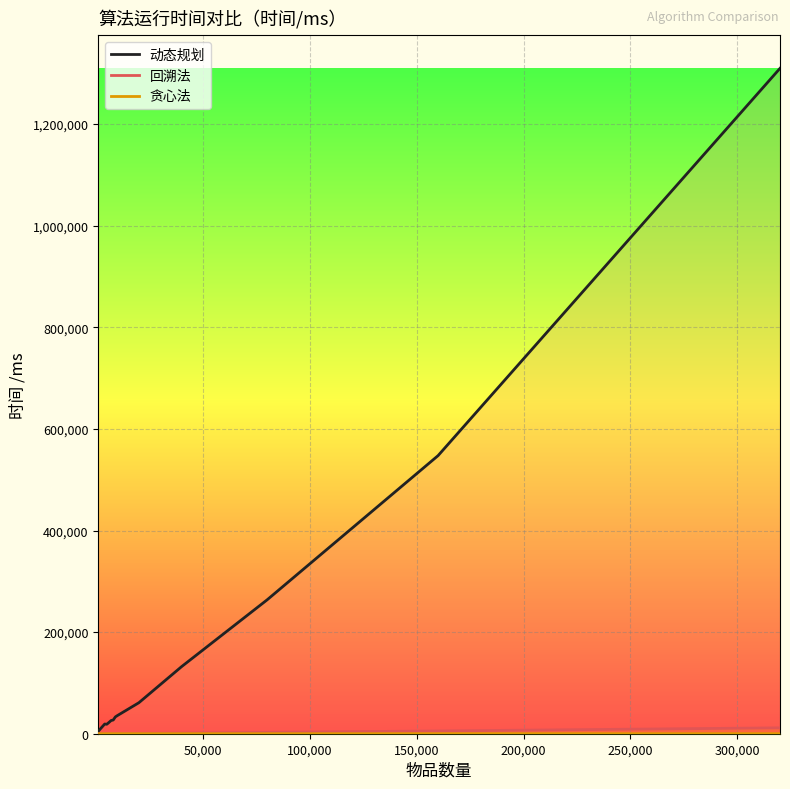

What is the value of the 回溯法 point at the 7th from the left?

85.5